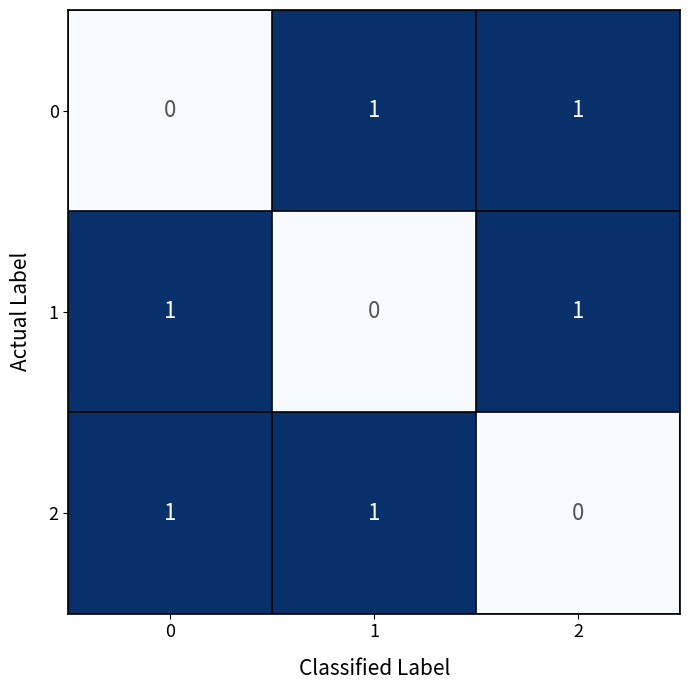

How many 2 values are between 0 and 1?

3